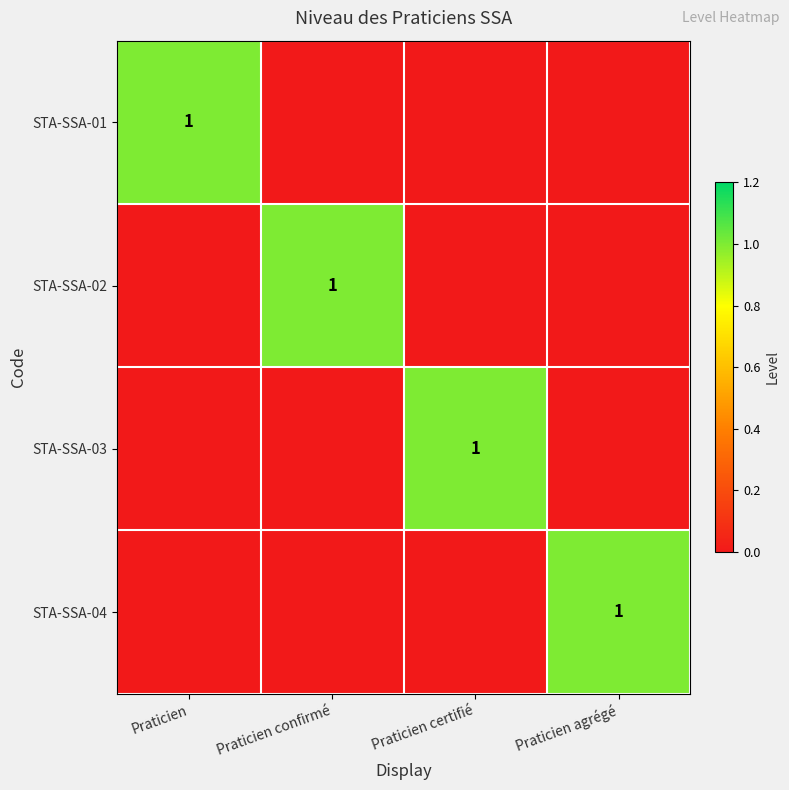

Is it true that STA-SSA-01 equals 1 at Praticien?

True